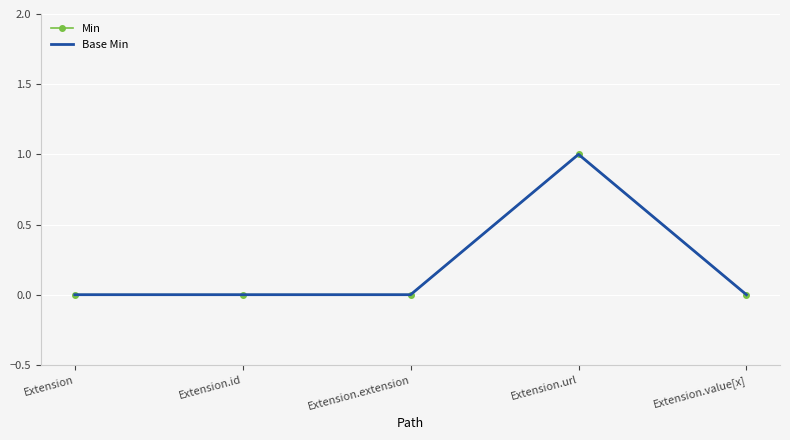

What is the sum of all Base Min values?

1